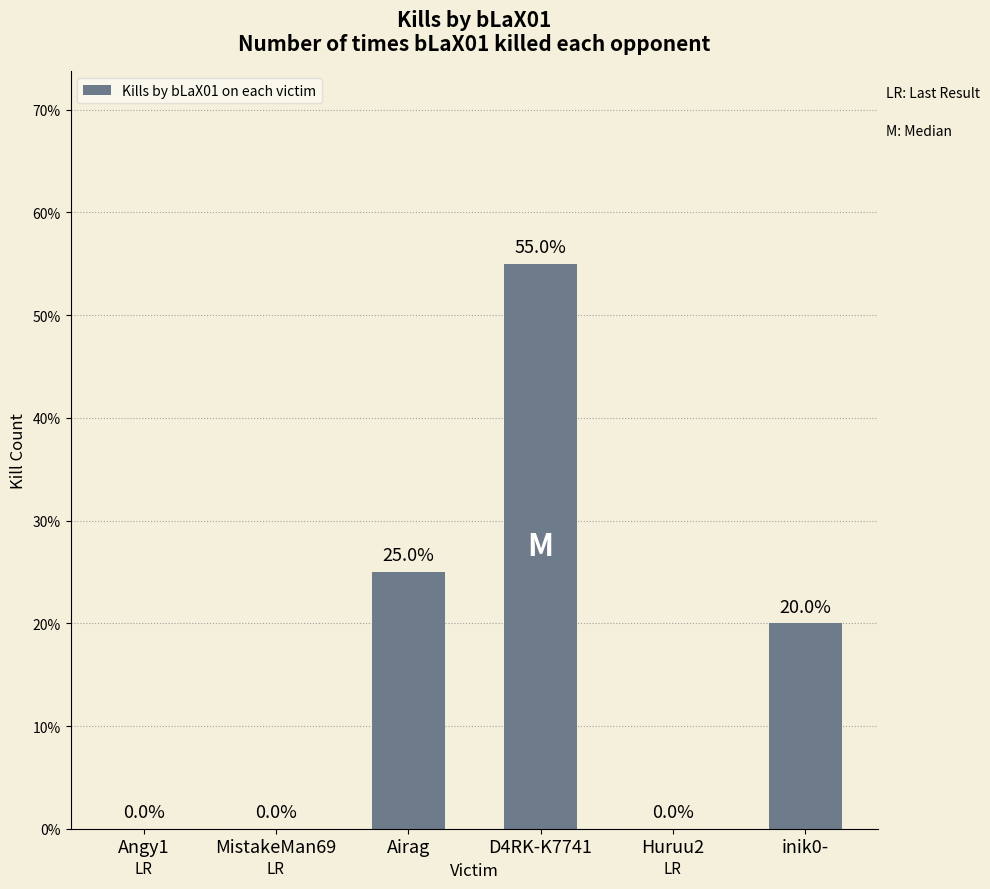

Which has a higher value, MistakeMan69 or D4RK-K7741?

D4RK-K7741